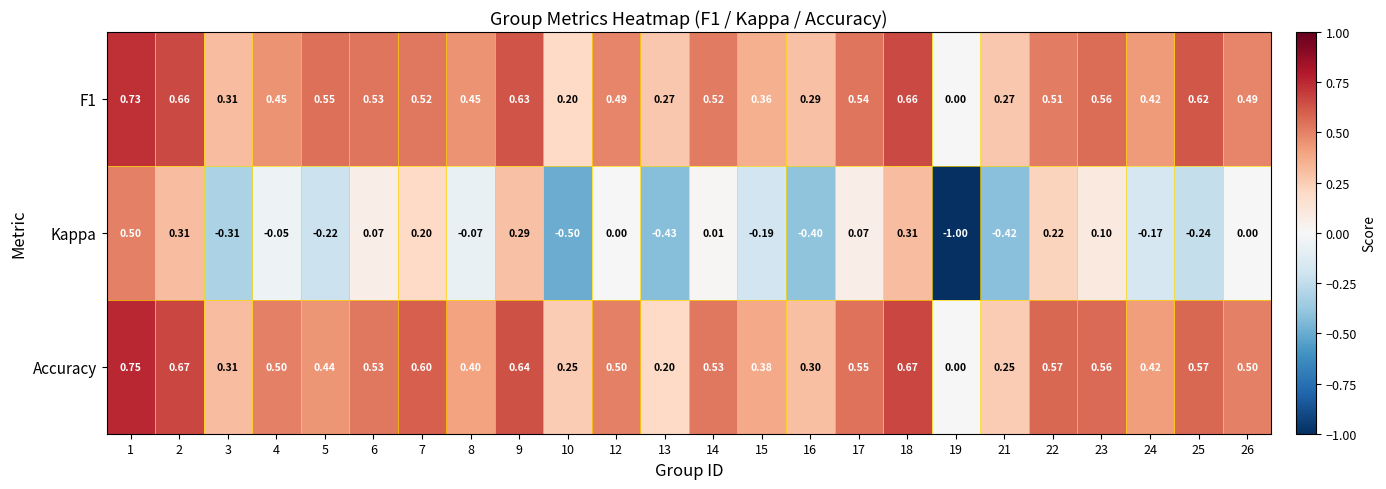

Which series changed the most between 16 and 26?

Kappa